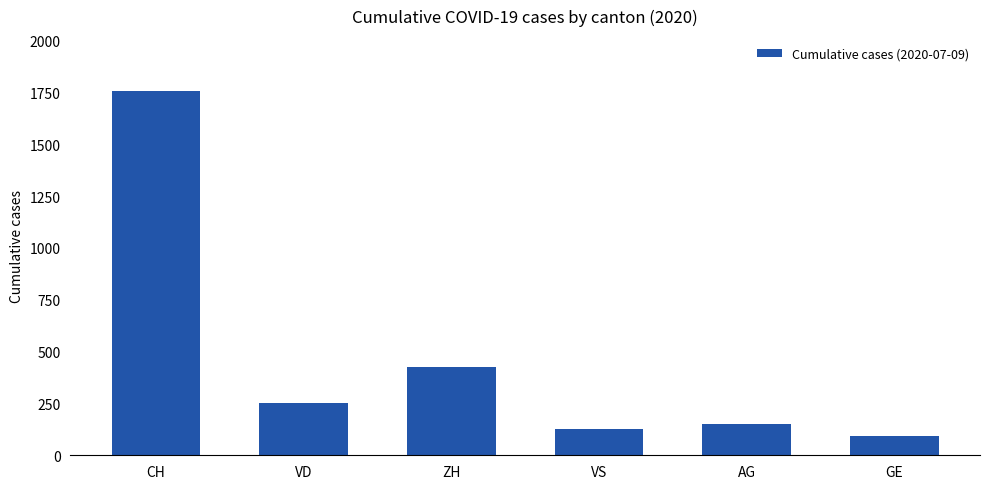

The value at CH is 1758. True or false?

True